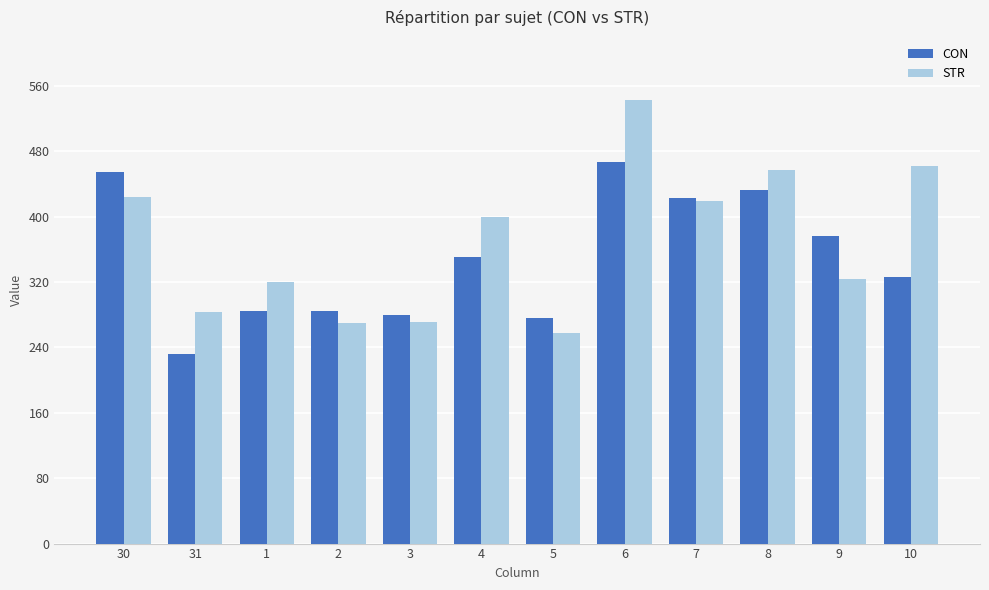

Are the bars horizontal?

No